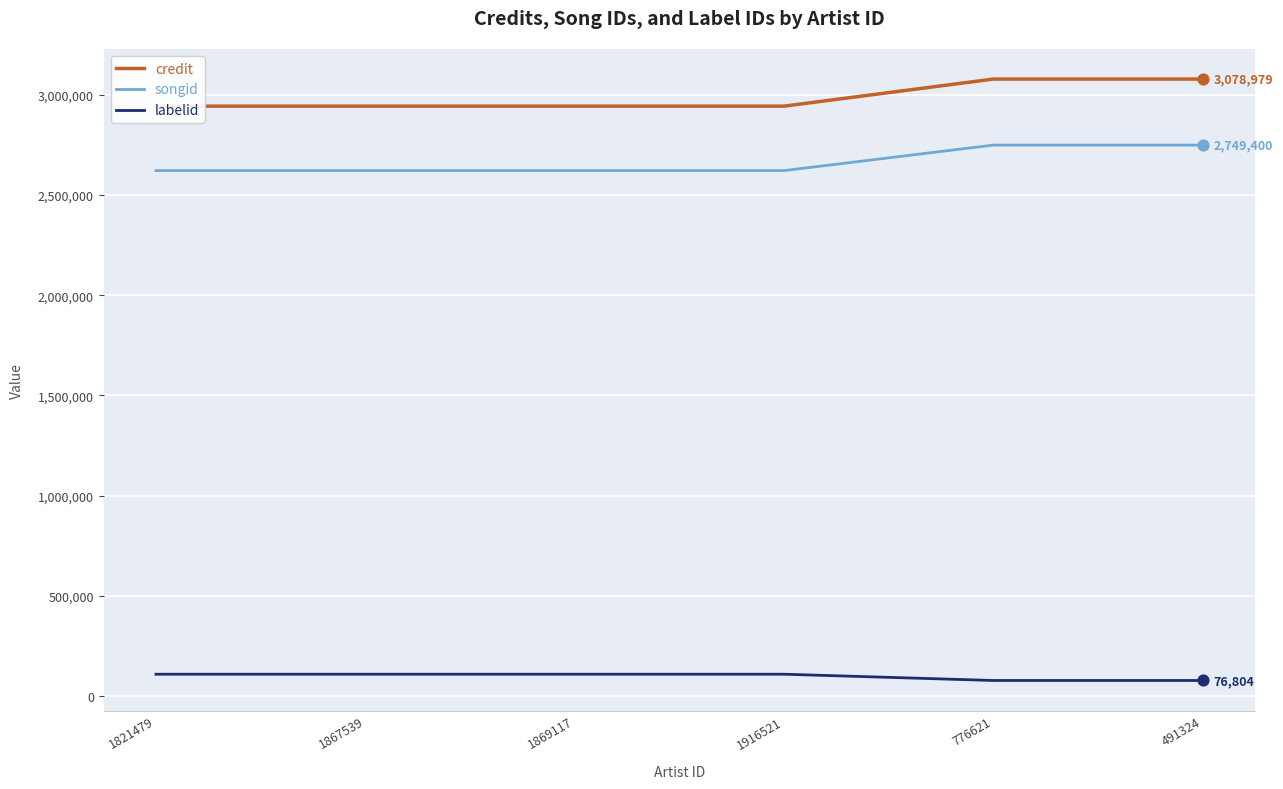

Which series reaches the minimum Y coordinate?

labelid